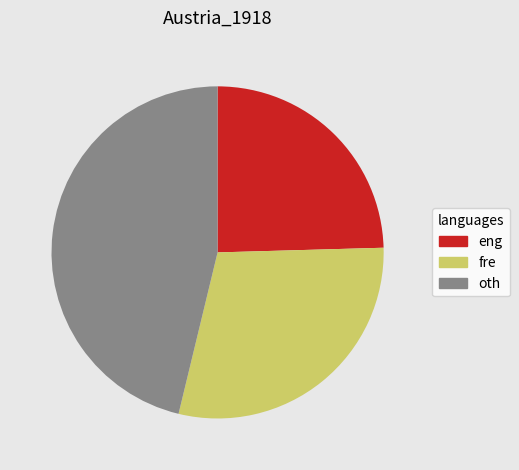

Is the sum of oth and eng greater than half?

Yes